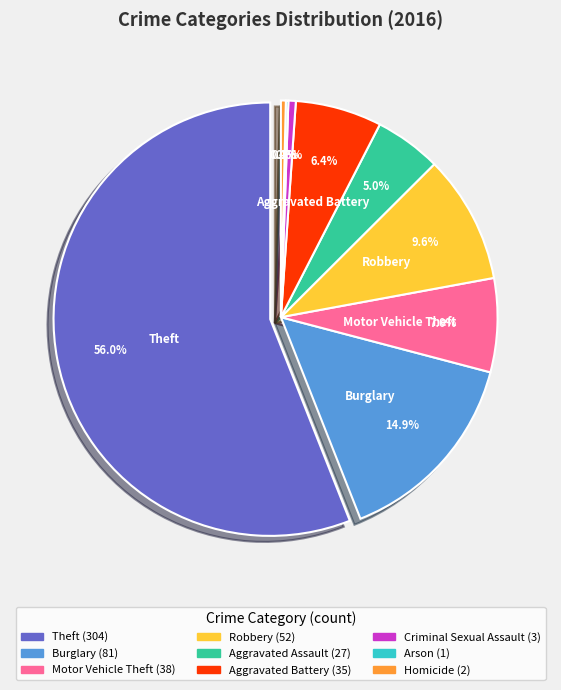

What is the largest slice in the pie chart?

Theft